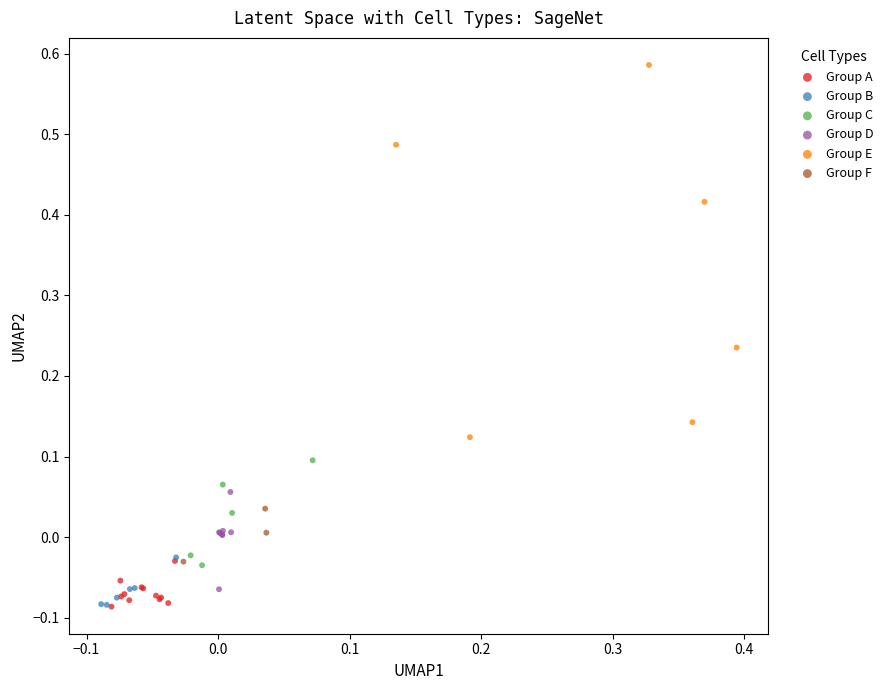

What are all the series names shown in the legend?

Group A, Group B, Group C, Group D, Group E, Group F